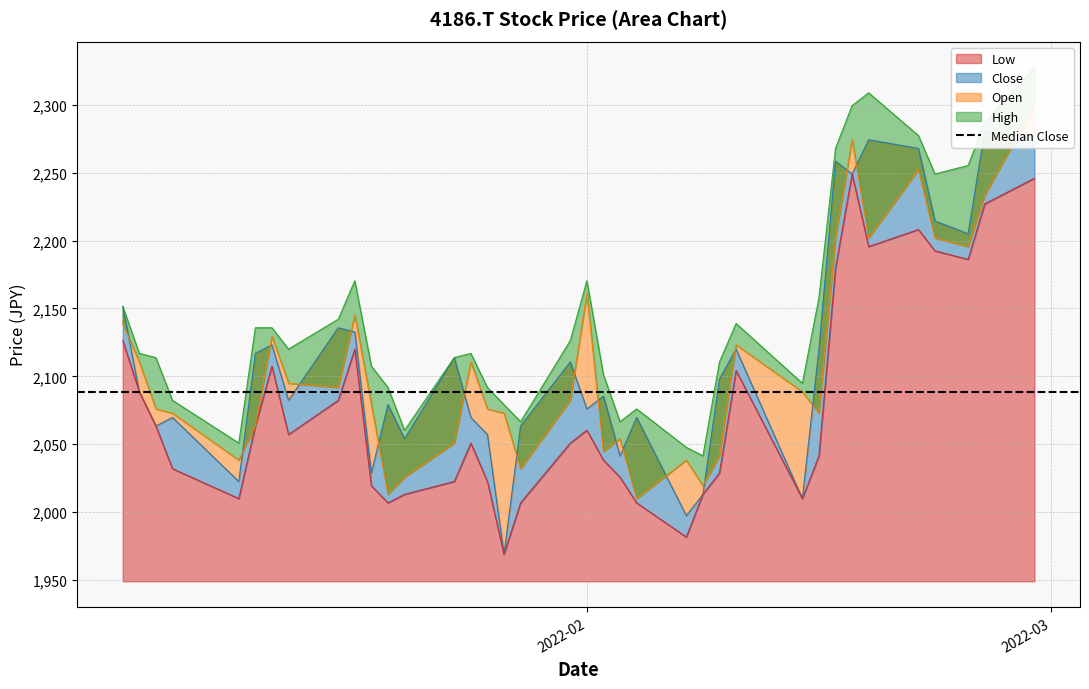

What position from the right is 2022-01-04?

37